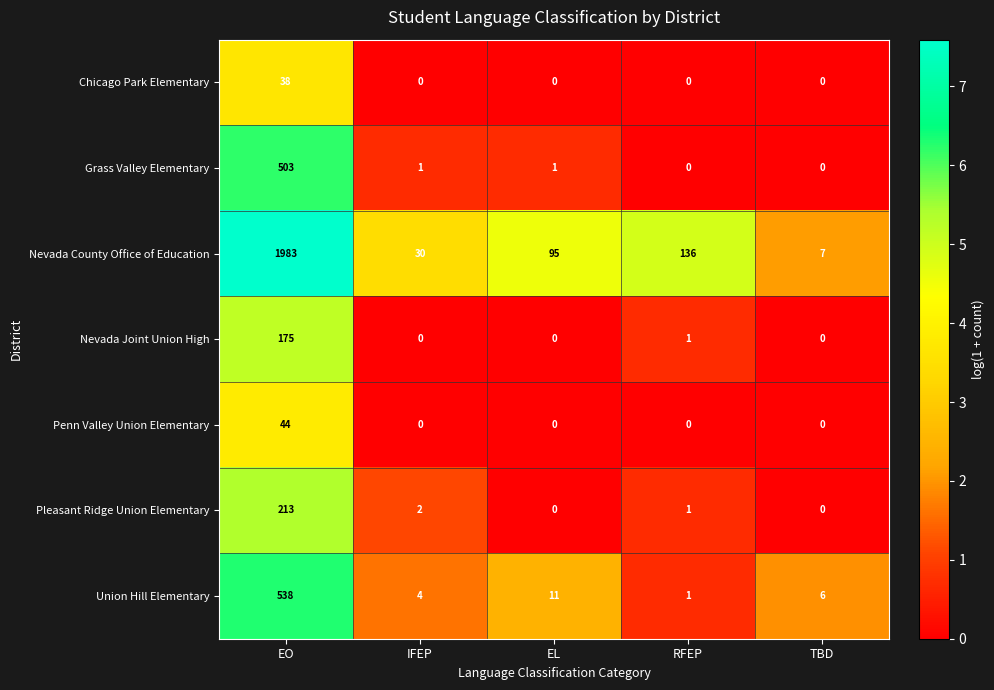

What is the highest value of the Penn Valley Union Elementary series?

44